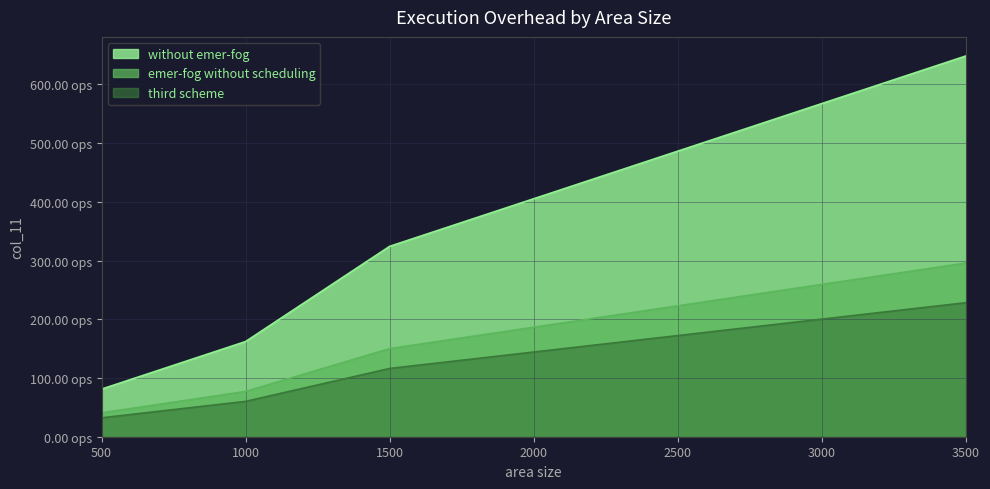

What are all the series names shown in the legend?

without emer-fog, emer-fog without scheduling, third scheme